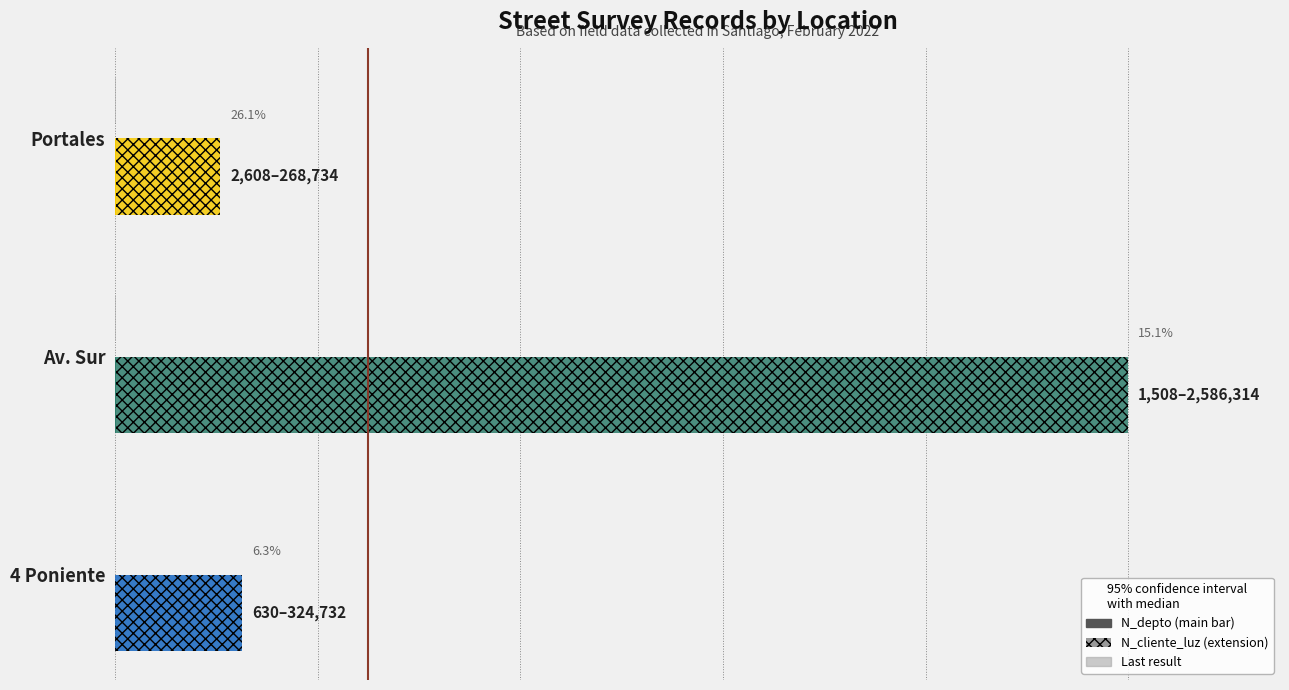

The N_cliente_luz series shows 19.3 at 4 Poniente. True or false?

False